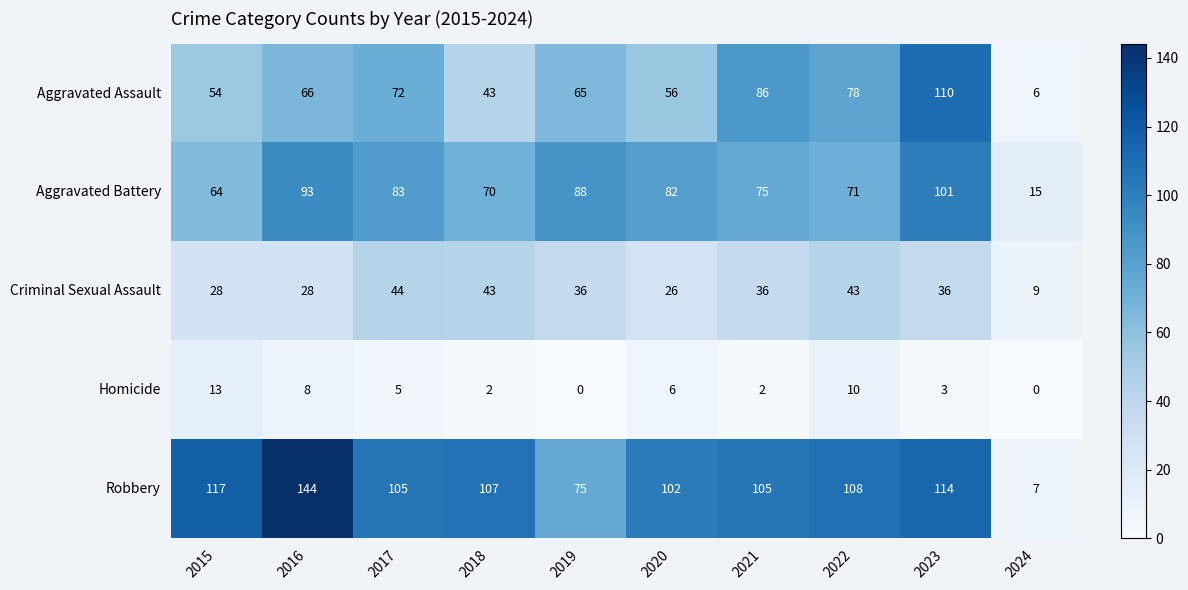

Rank the categories by Aggravated Battery value from highest to lowest.

2023, 2016, 2019, 2017, 2020, 2021, 2022, 2018, 2015, 2024